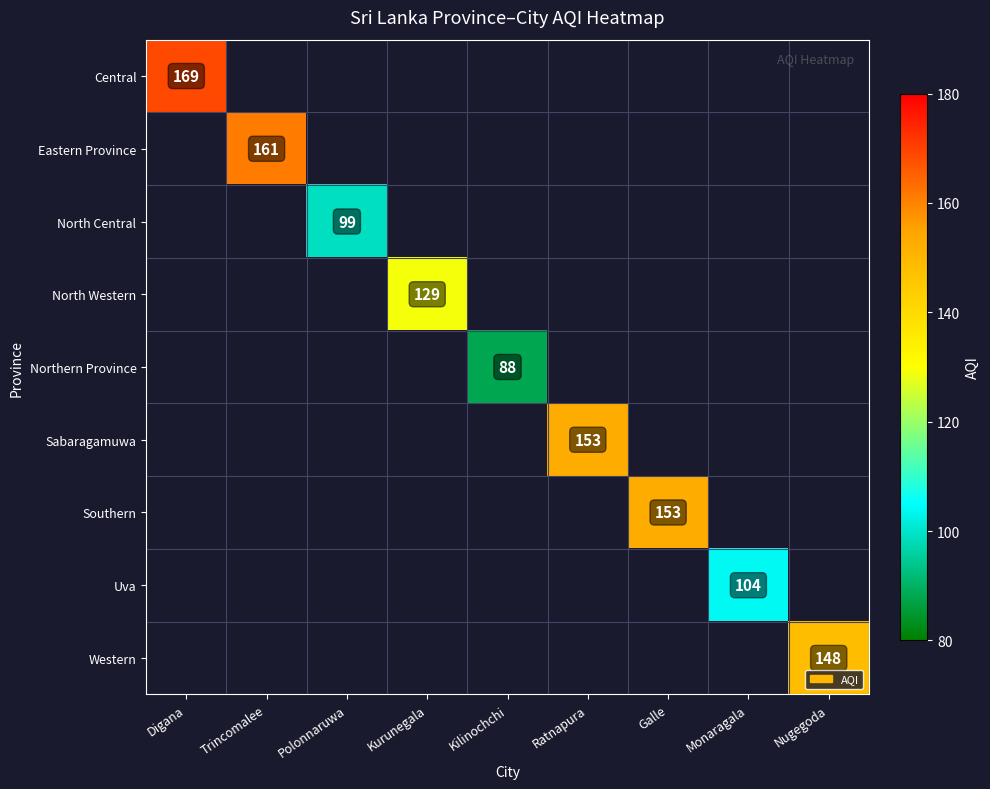

How many series are shown in this chart?

9